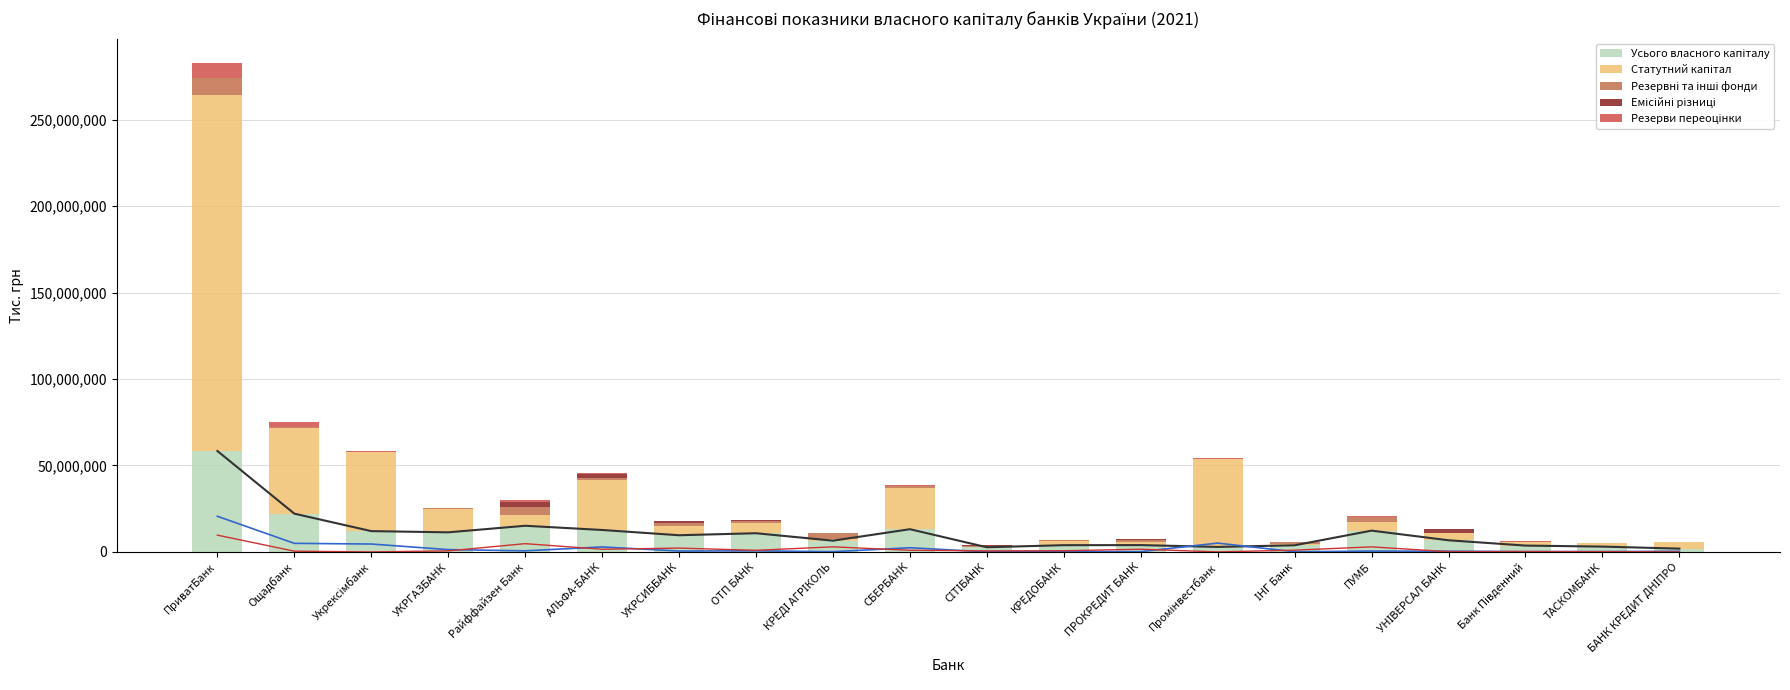

Is it true that Резервні та інші фонди equals 198605.2 at Банк Південний?

True